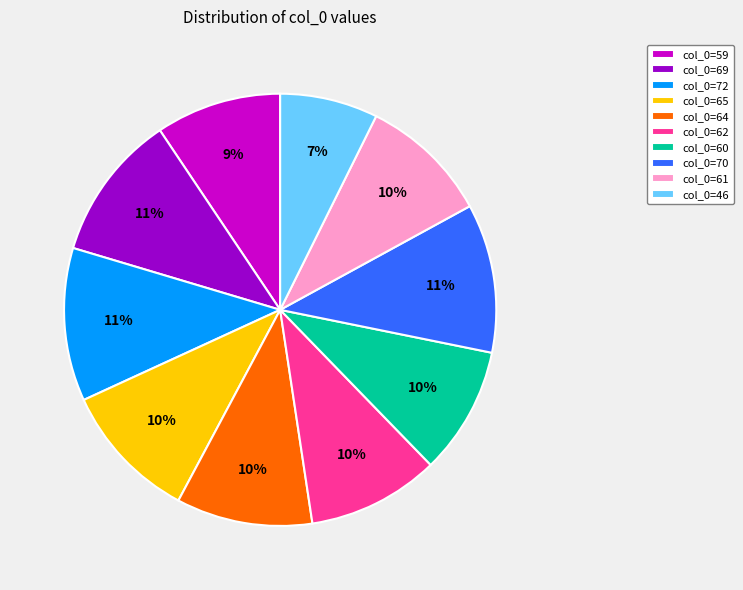

Approximately how many times larger is the value at col_0=46 compared to col_0=64?

0.7